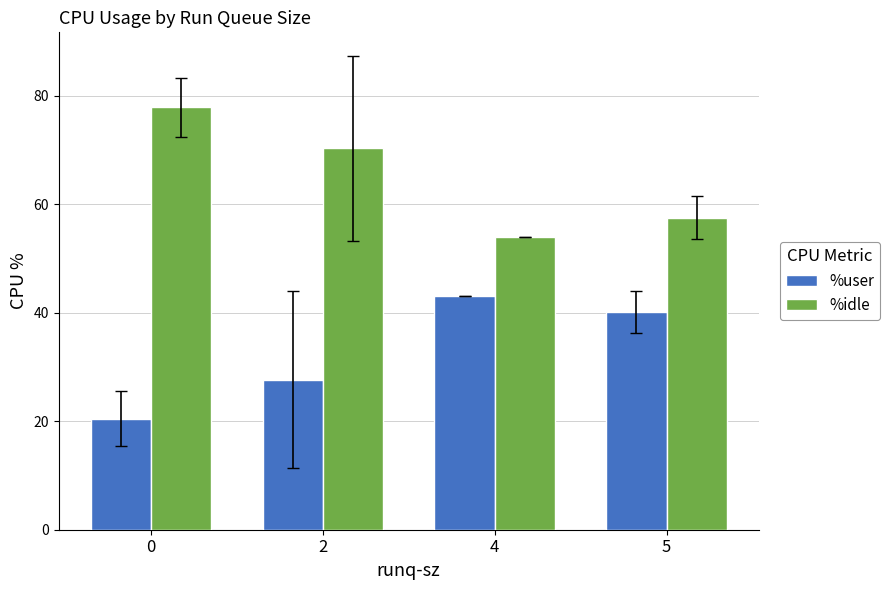

What is the total value across all series at 0?

98.3